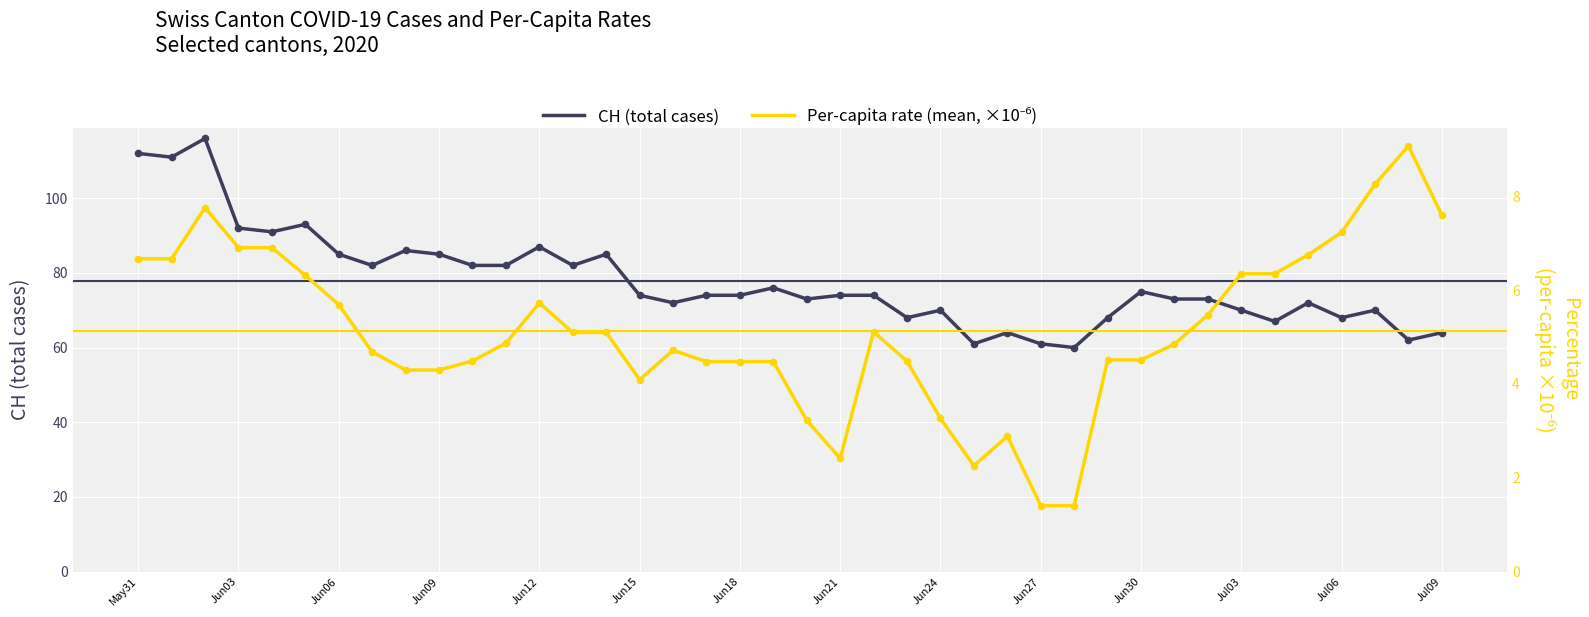

Which series has the largest total across all categories?

CH (total cases)